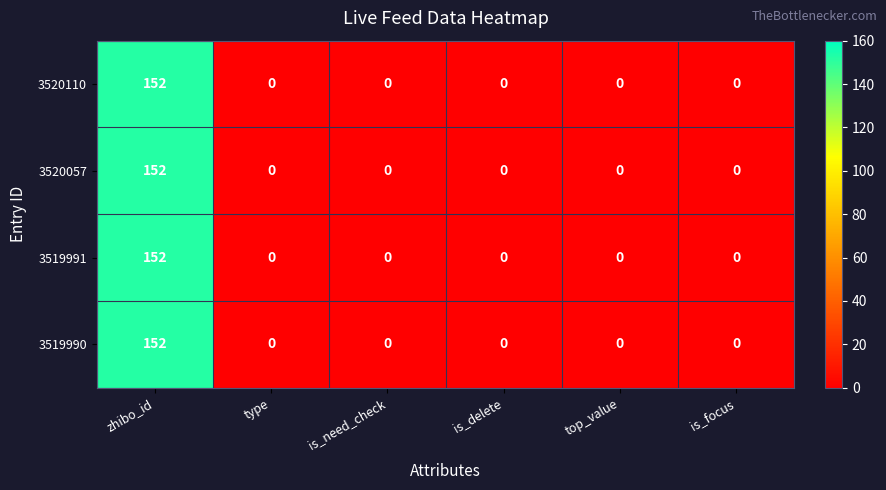

Which category has the highest value in the 3519991 series?

zhibo_id